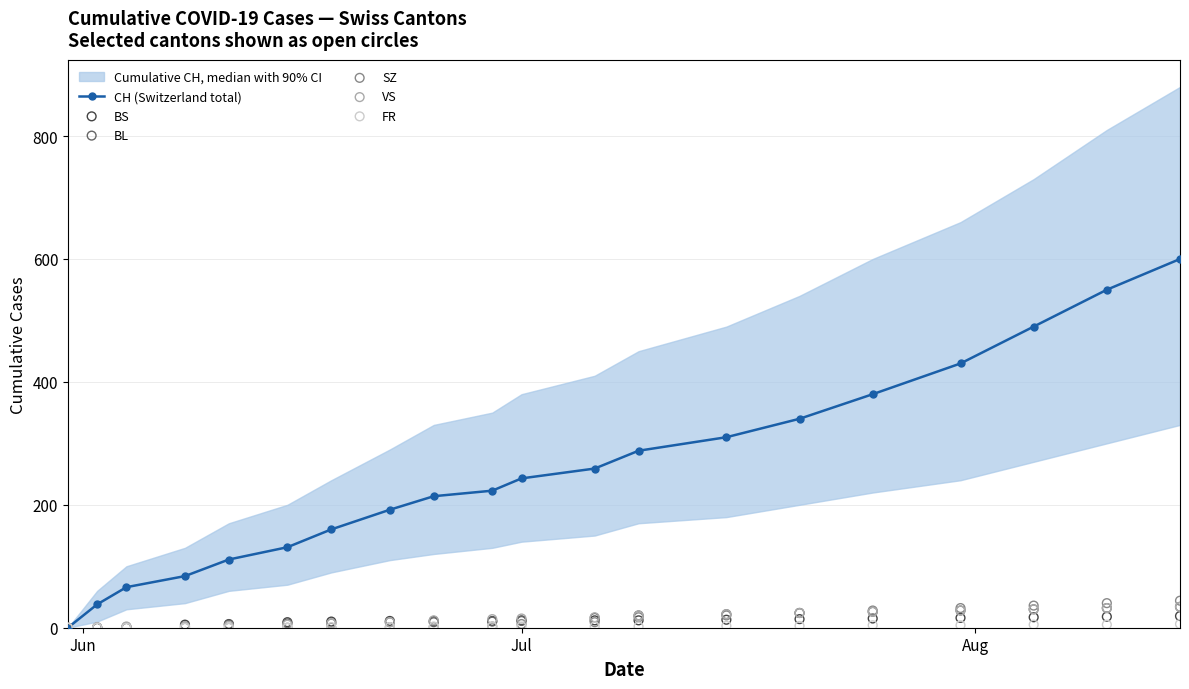

Which series has the largest Y range (max minus min)?

CH (Switzerland total)